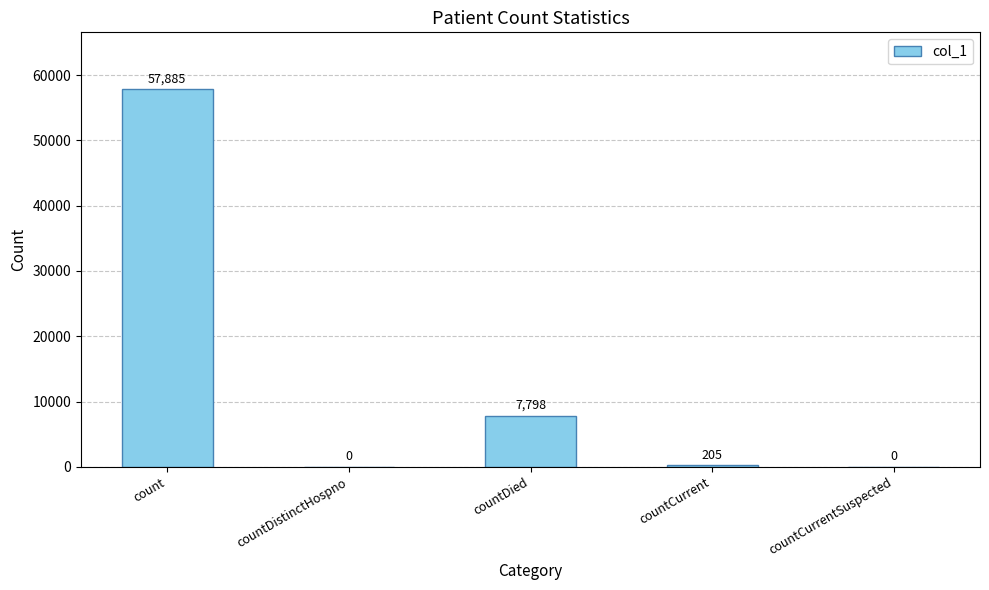

Reading right to left, transcribe all the data shown in this chart.

countCurrentSuspected=0	countCurrent=205	countDied=7798	countDistinctHospno=0	count=57885